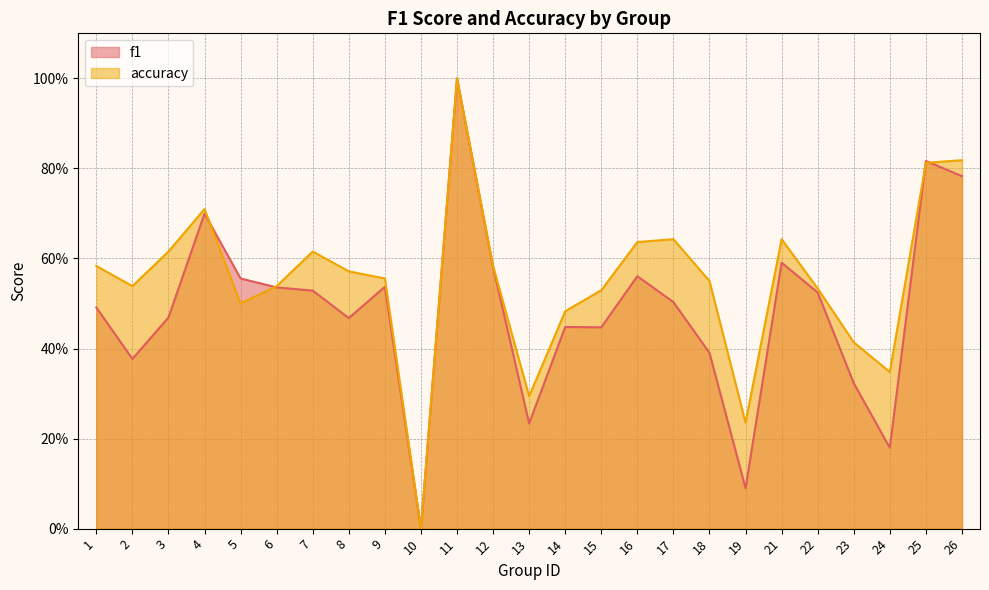

What is the sum of the accuracy values at 4 and 5?

1.2